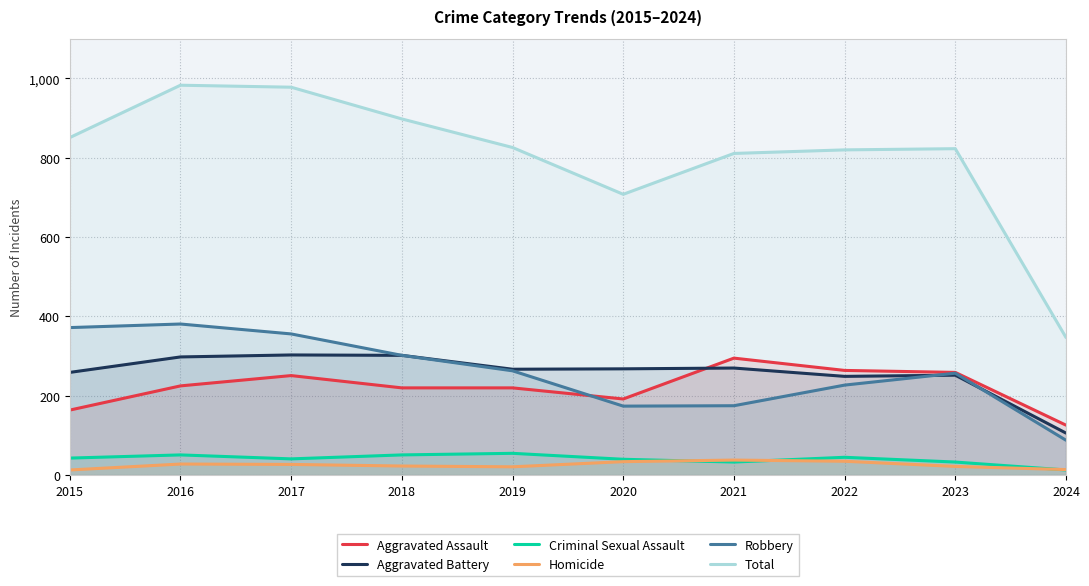

Rank the series at 2017 from highest to lowest value.

Total, Robbery, Aggravated Battery, Aggravated Assault, Criminal Sexual Assault, Homicide